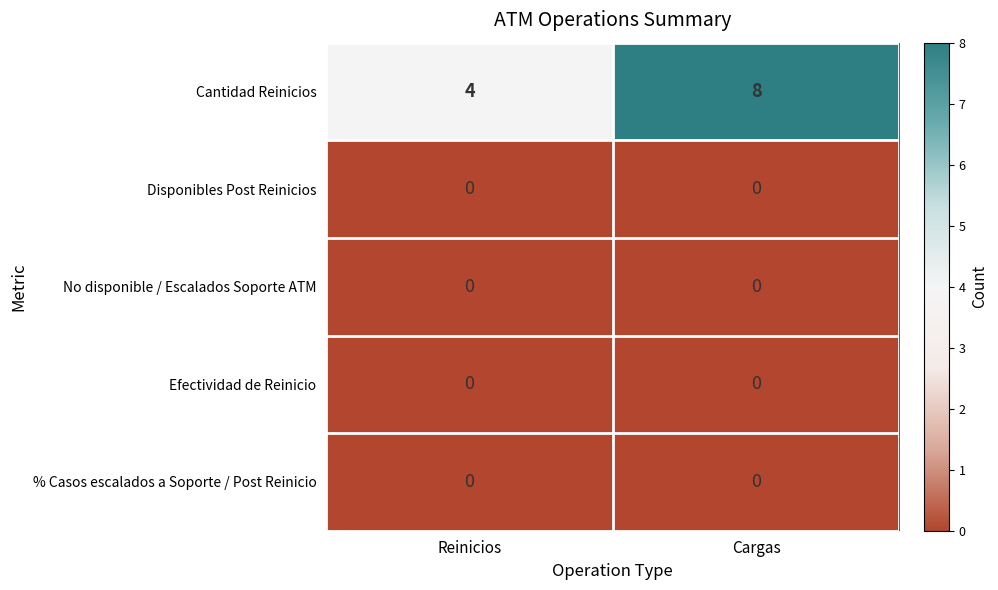

Which series has the largest range (max minus min)?

Cantidad Reinicios